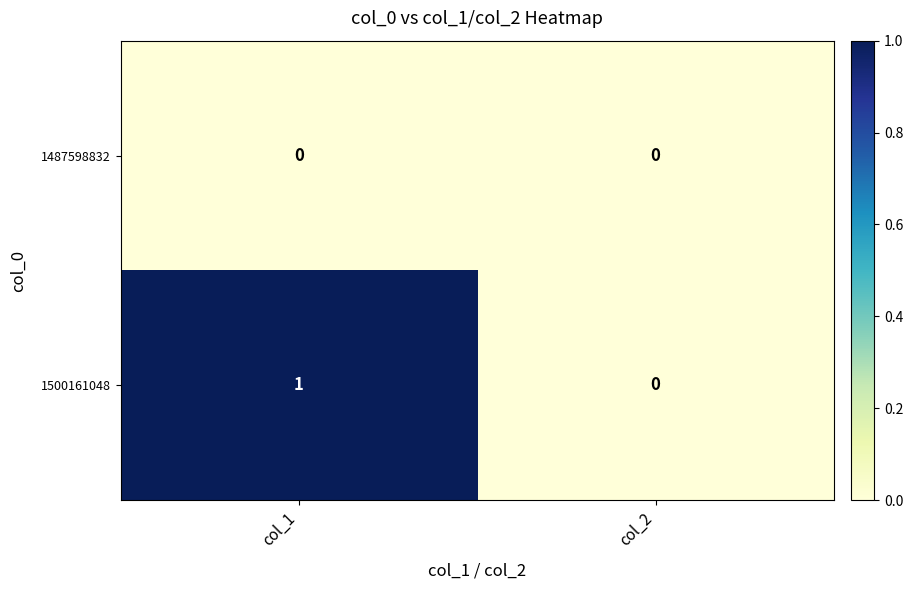

Which series has the widest spread of values?

1500161048